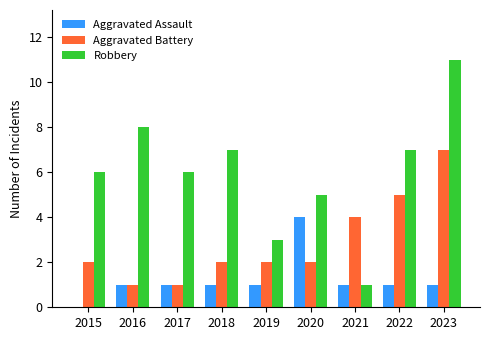

What is the sum of the Robbery values at 2017 and 2019?

9